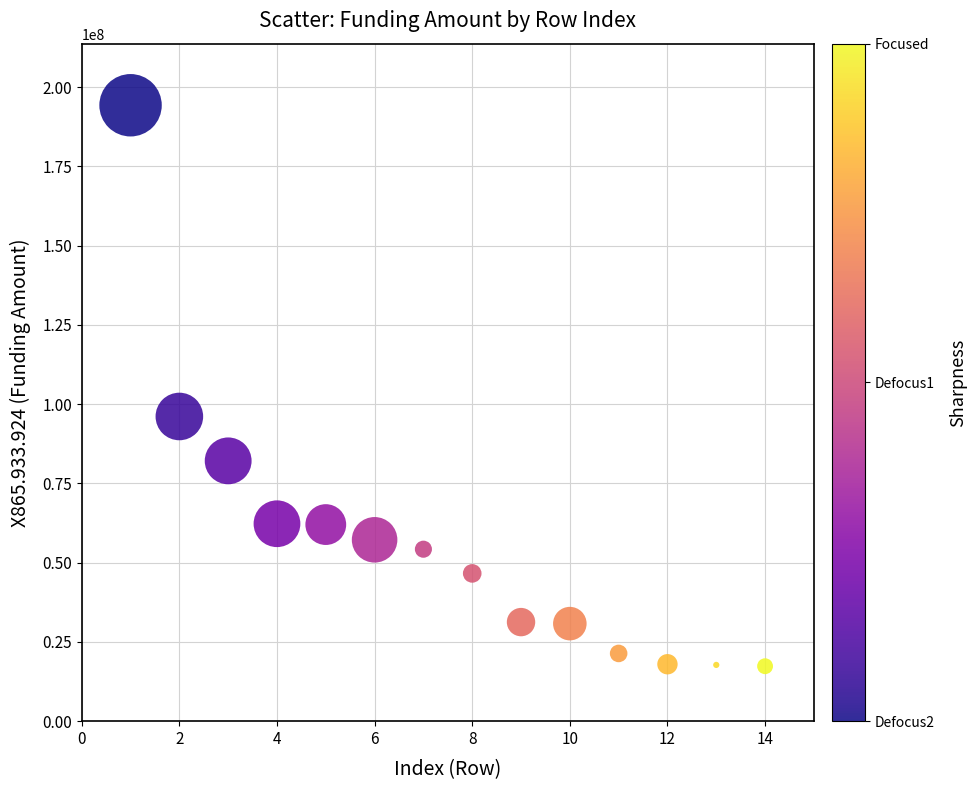

What is the range of Y values (max minus min)?

176934811